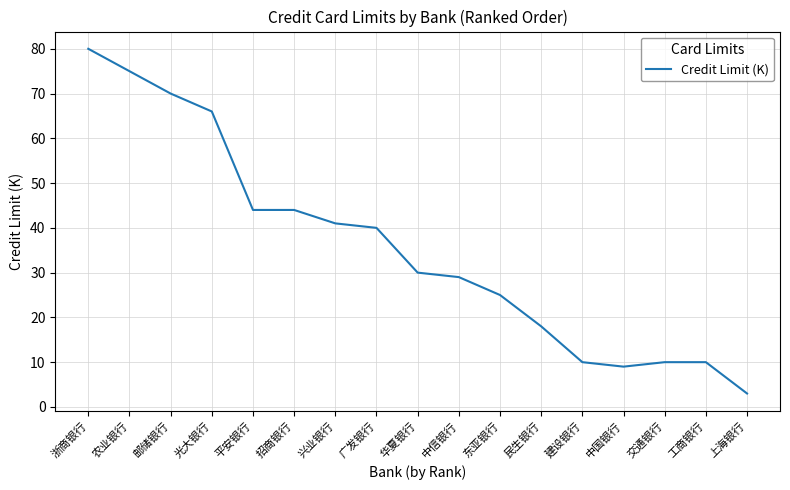

What position from the left is 农业银行?

2